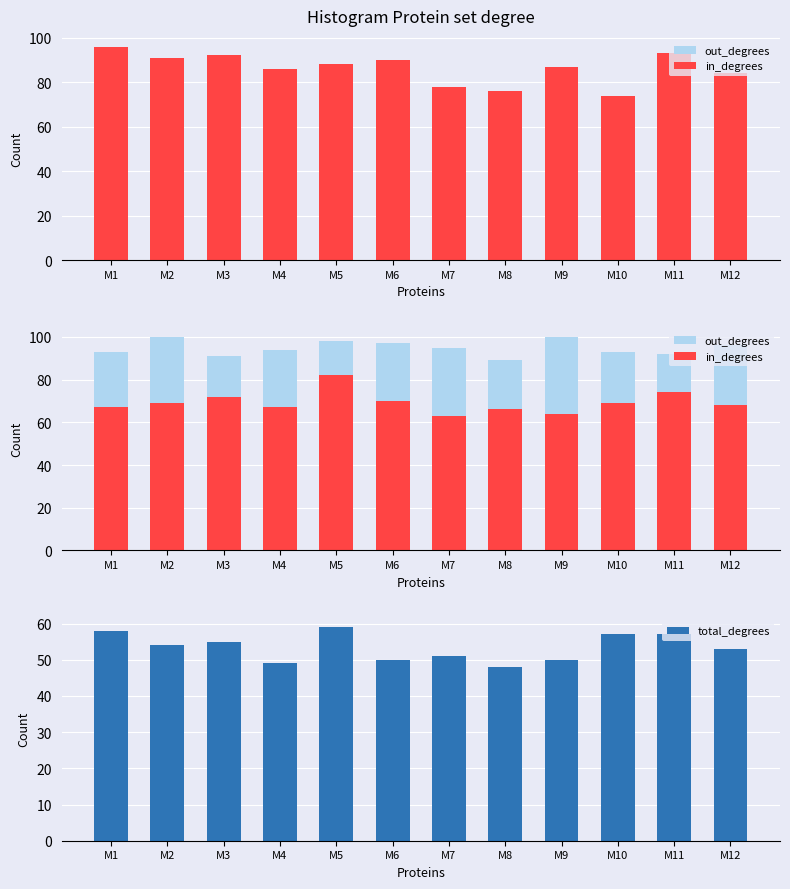

True or false: out_degrees has a value of 98 at M5.

True